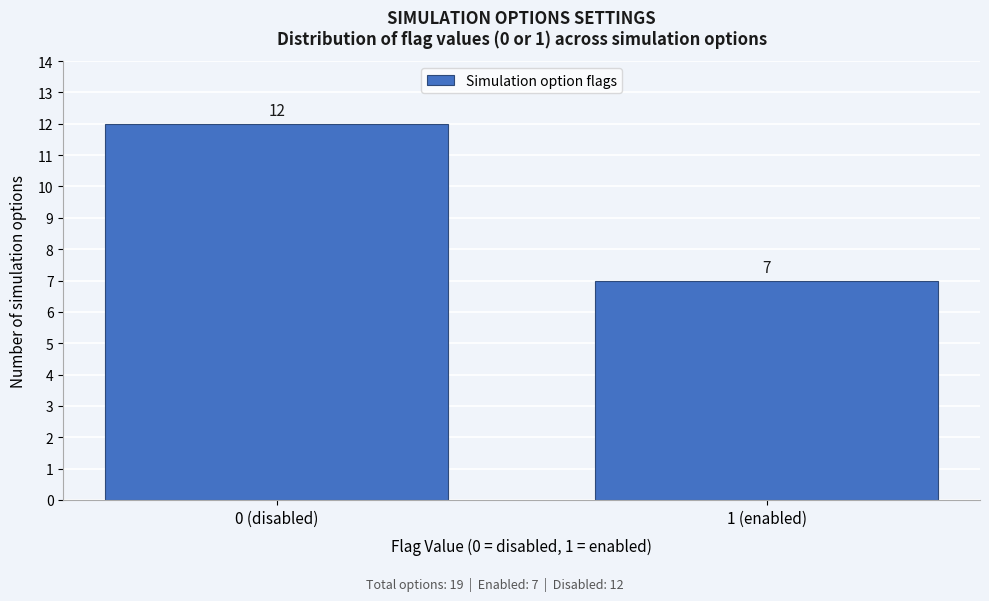

Reading left to right, extract all data points from this chart.

0 (disabled)=12	1 (enabled)=7